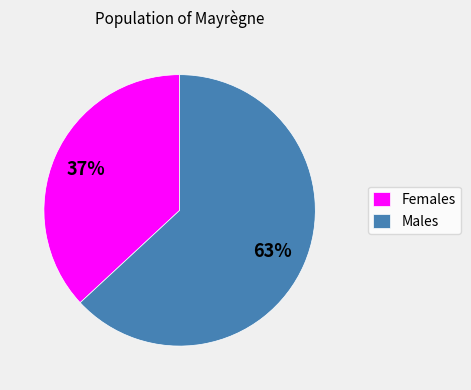

Which slice is the smallest?

Females